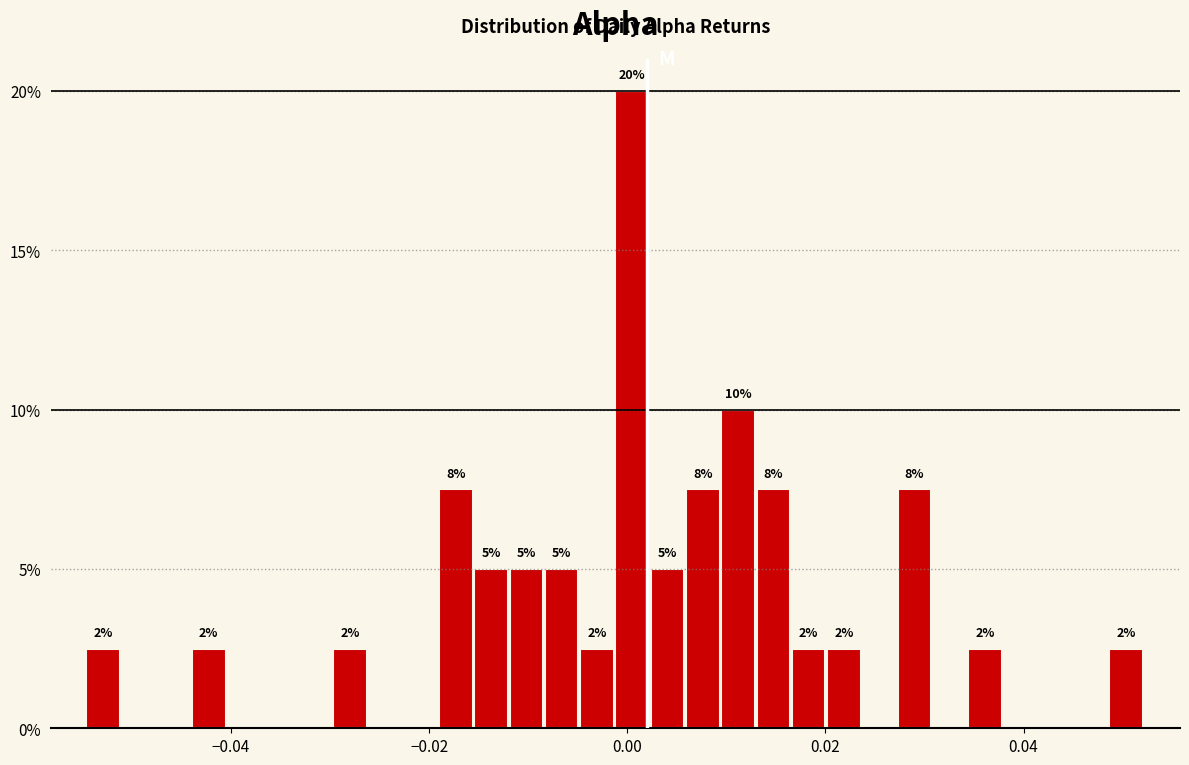

Read against the x-axis, roughly where is the centre of the tallest bar?

0.000